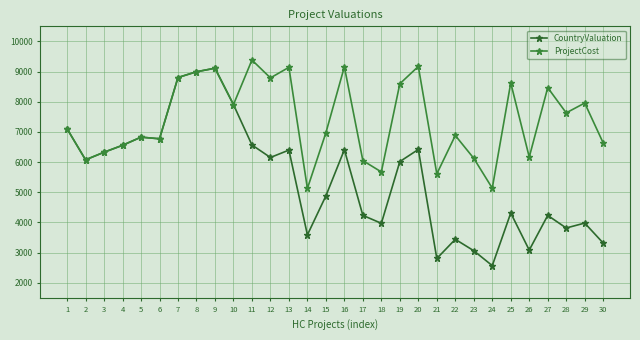

Does the chart have visible grid lines?

Yes